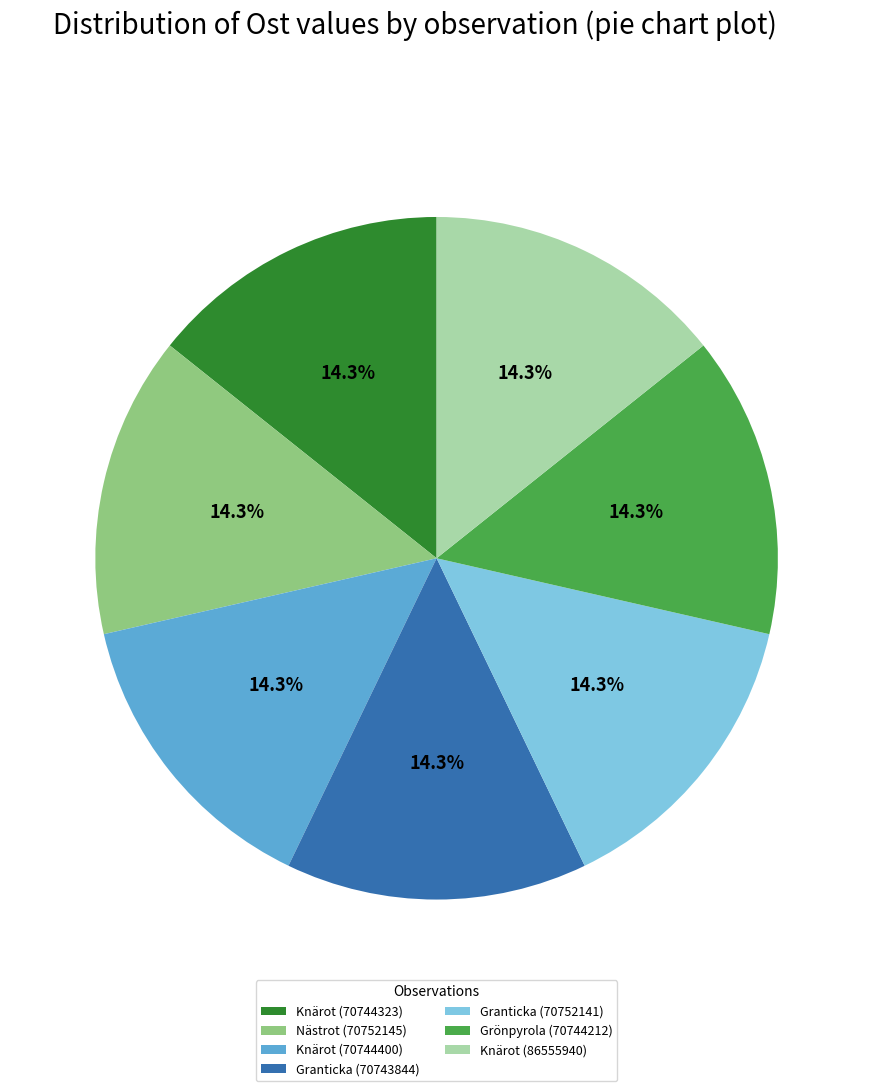

Count the number of slices in the pie.

7